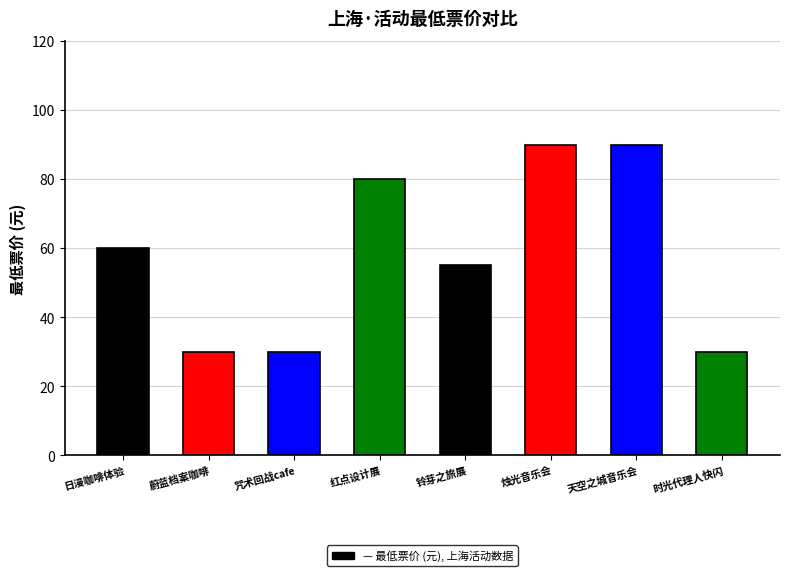

What position from the left is 时光代理人快闪?

8